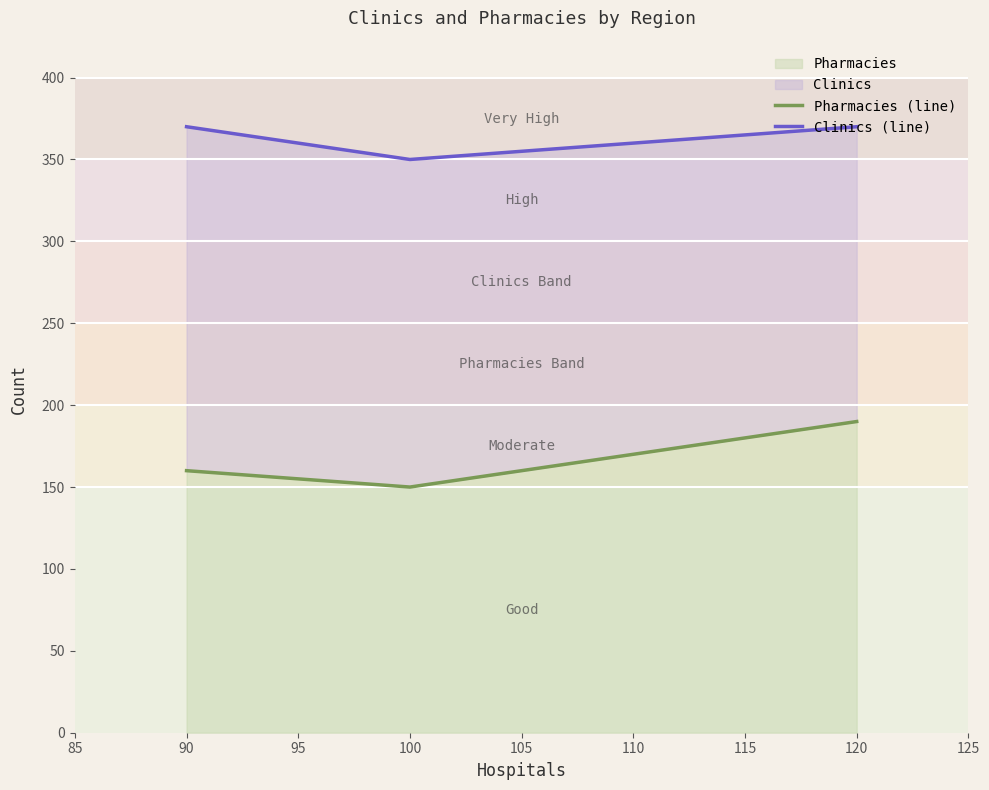

Rank the categories by Pharmacies value from highest to lowest.

120, 110, 90, 100